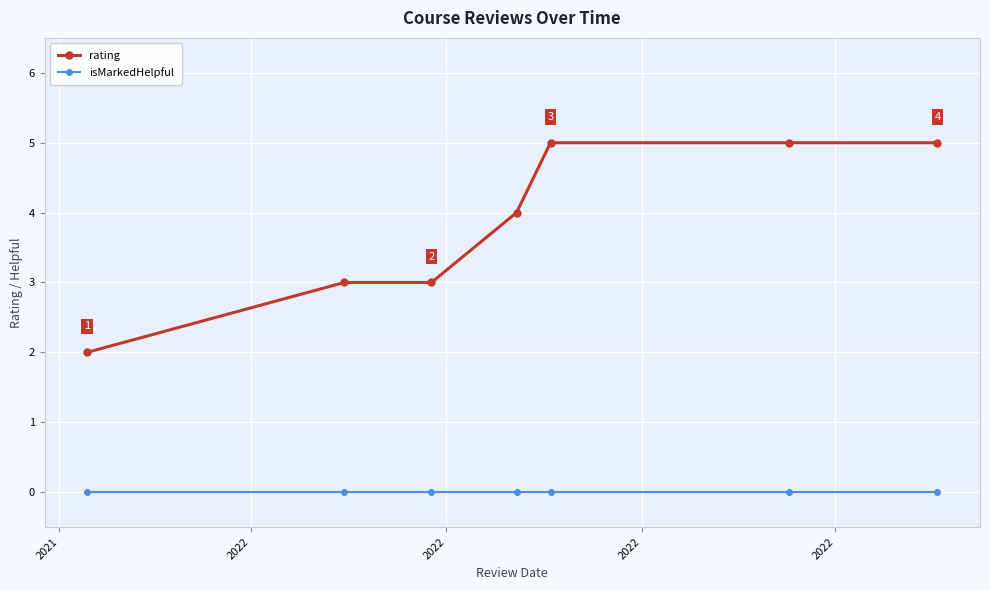

True or false: rating and isMarkedHelpful cross at least once.

False